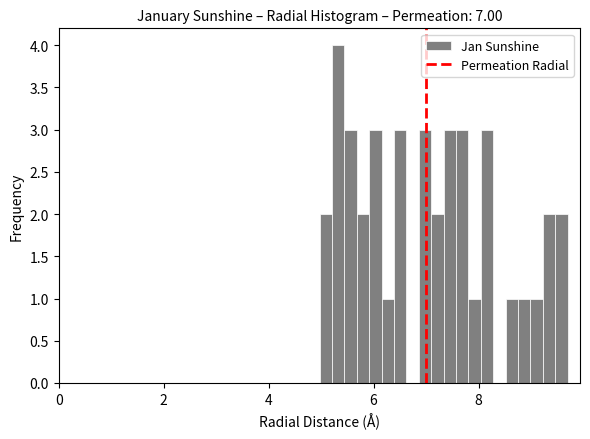

Read against the x-axis, roughly where is the centre of the tallest bar?

5.4